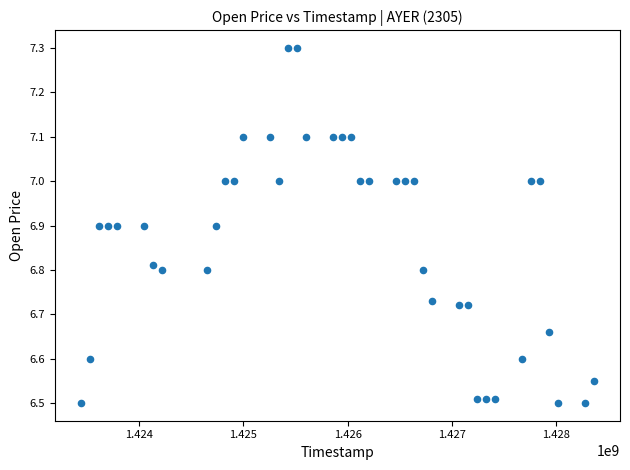

What is the range of Y values (max minus min)?

0.8